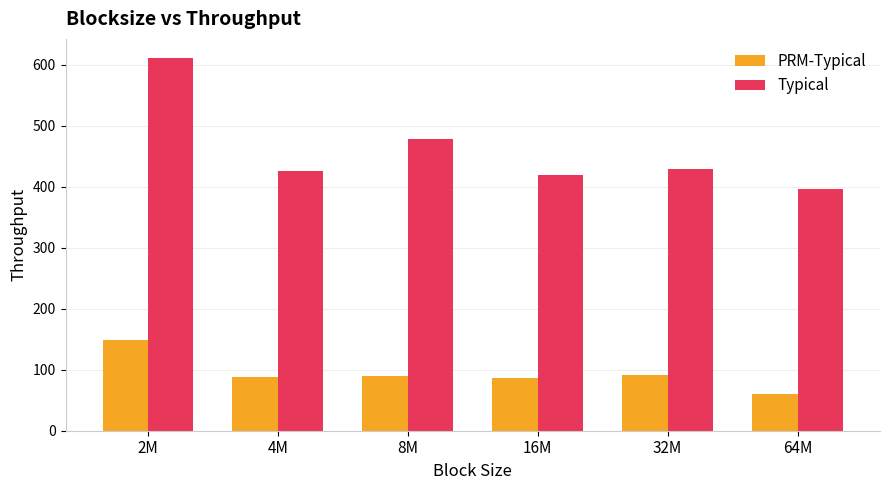

Rank the series by their maximum value, from highest to lowest.

Typical, PRM-Typical